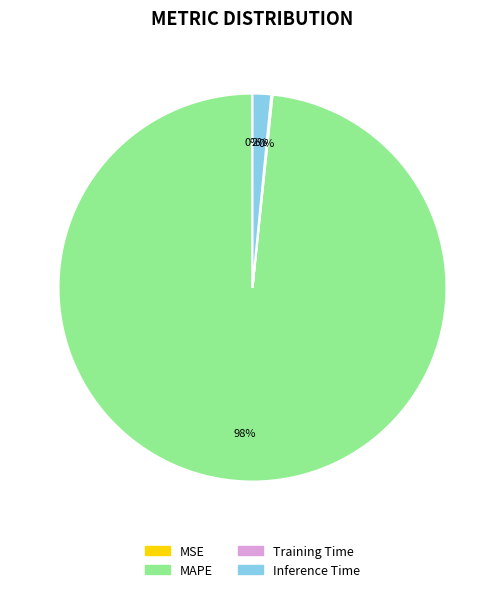

Combined, do MAPE and Inference Time account for over 50%?

Yes